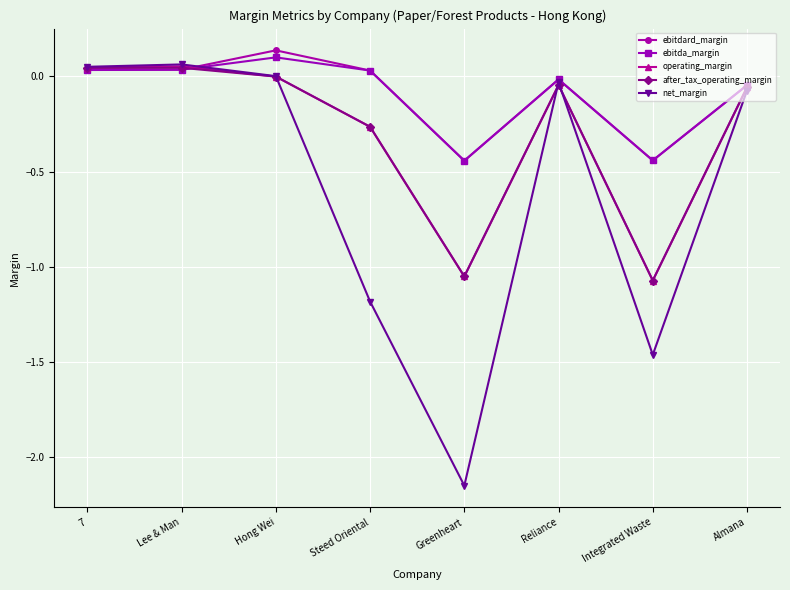

Where is the first local minimum for operating_margin?

Greenheart